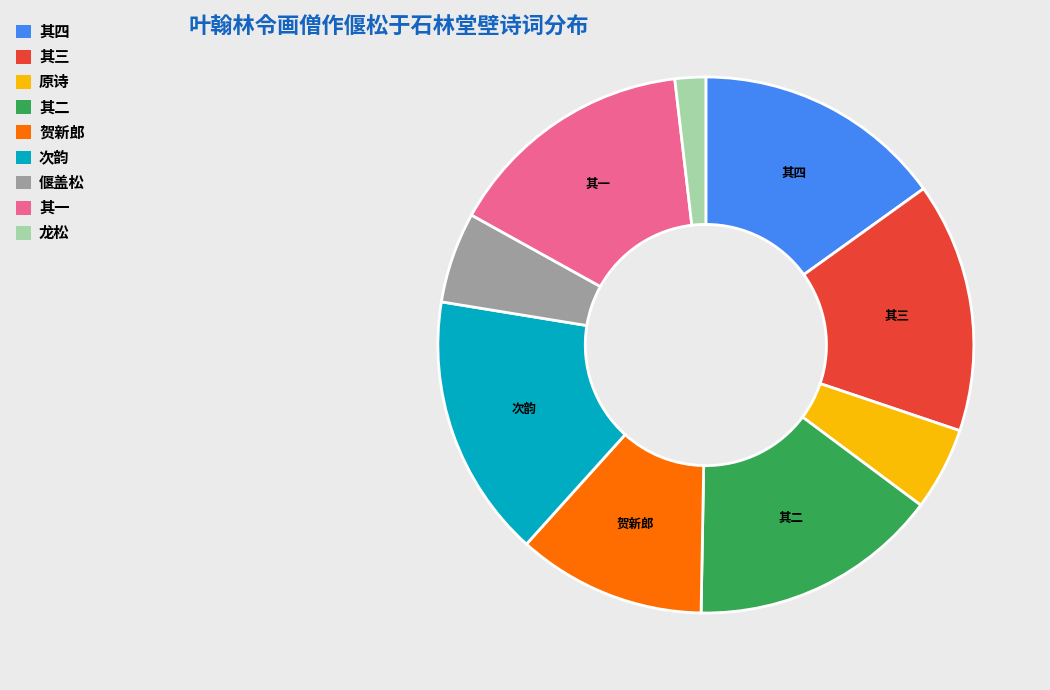

Does any single category account for the majority?

No